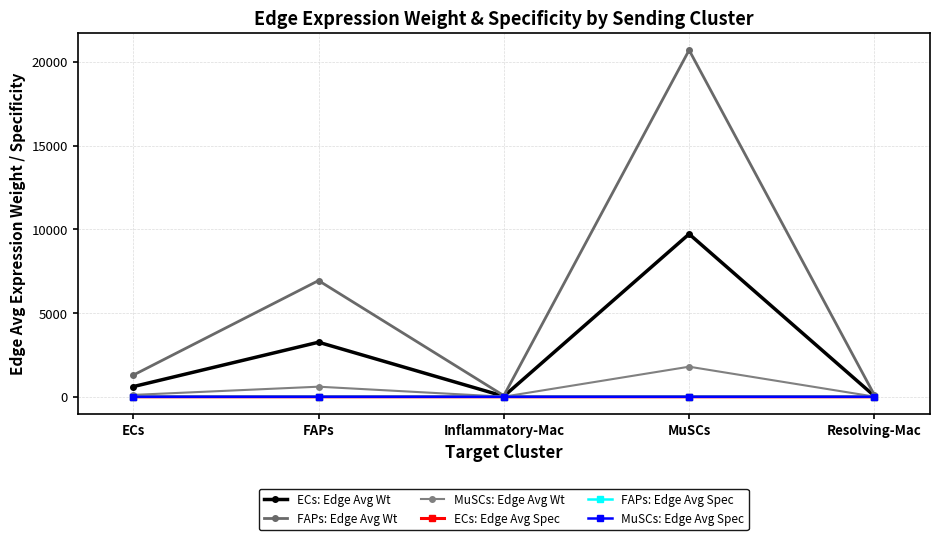

What is the difference between the second highest and minimum values in the FAPs: Edge Avg Spec series?

0.2